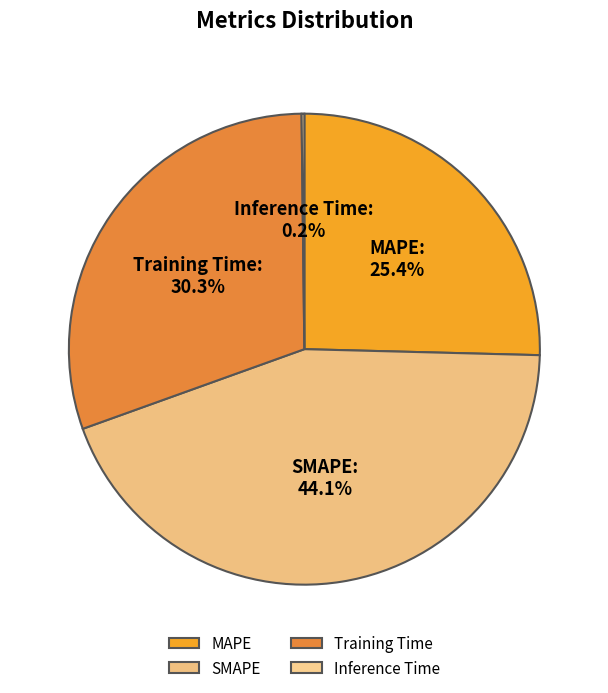

Does SMAPE account for over 50% of the chart?

No